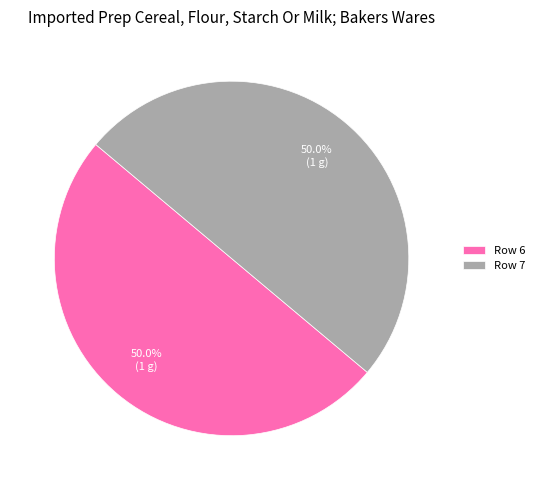

Combined, do Row 7 and Row 6 account for over 50%?

Yes